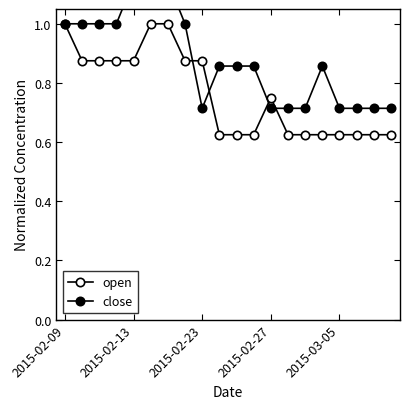

Is the value of close at 7 greater than the value of open at 2015-03-05?

Yes